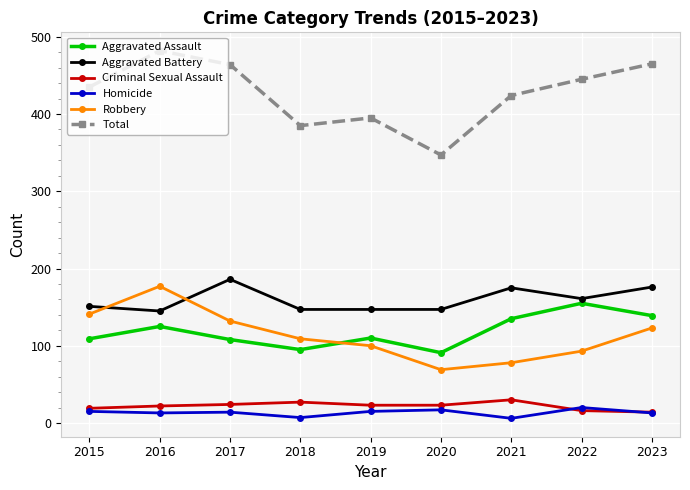

What is the value of the Homicide point at the 8th from the left?

20